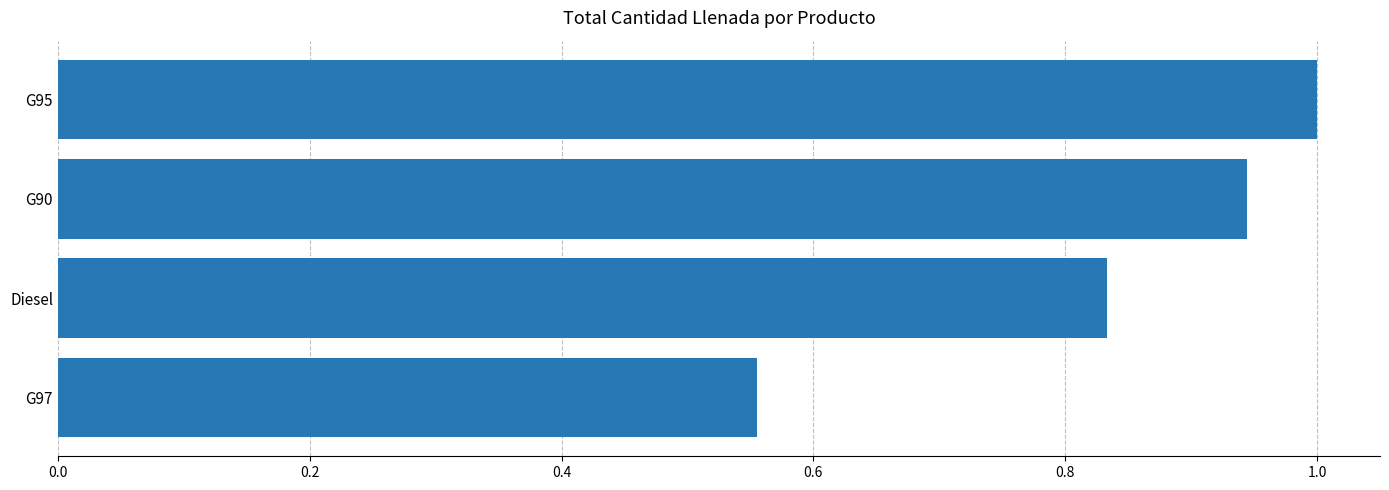

Rank the categories by value from highest to lowest.

G95, G90, Diesel, G97